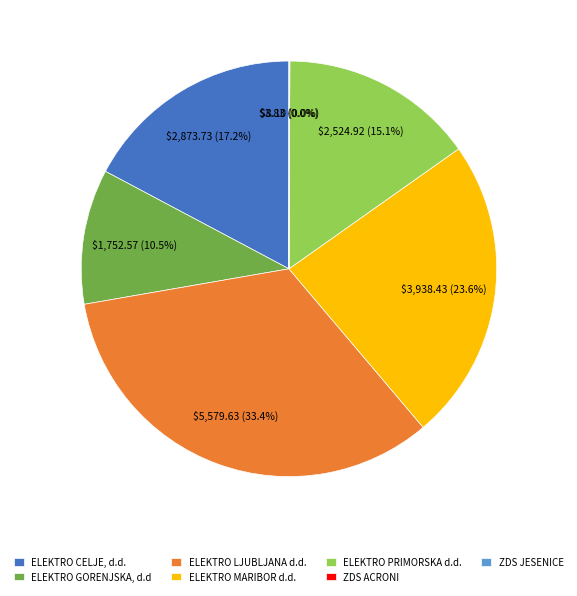

What percentage is NOT represented by ELEKTRO CELJE, d.d.?

82.8%